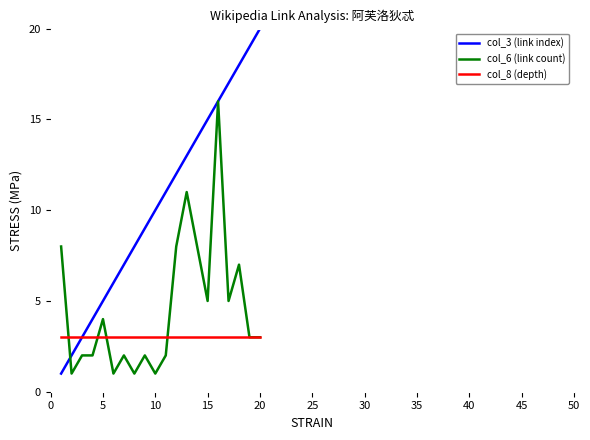

Which series has the largest range (max minus min)?

col_3 (link index)